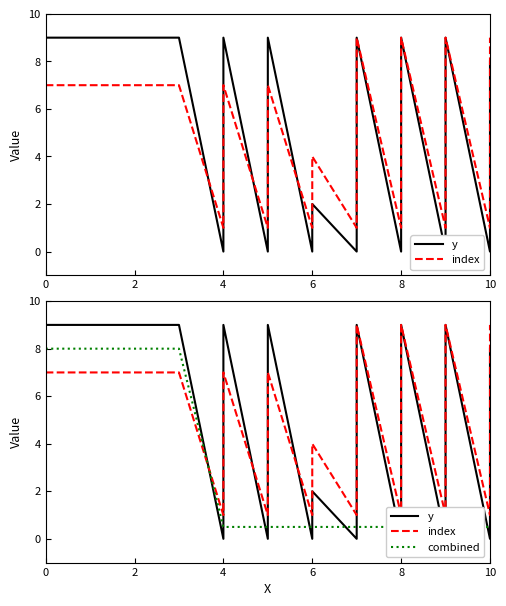

What is the difference between the maximum and minimum values in the index series?

8